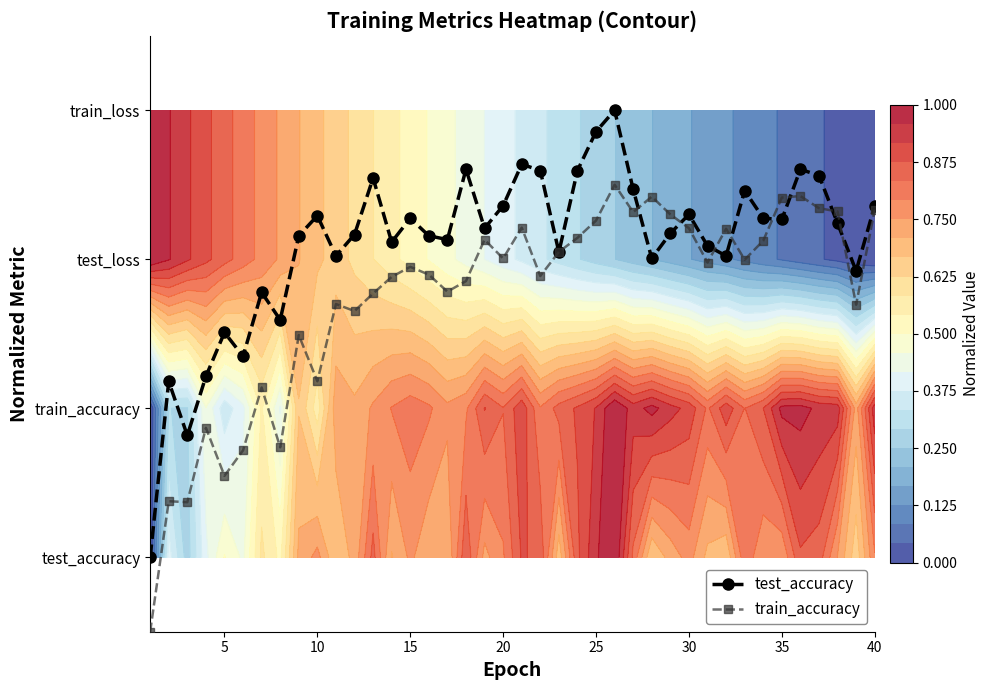

How many categories are shown in the chart?

40